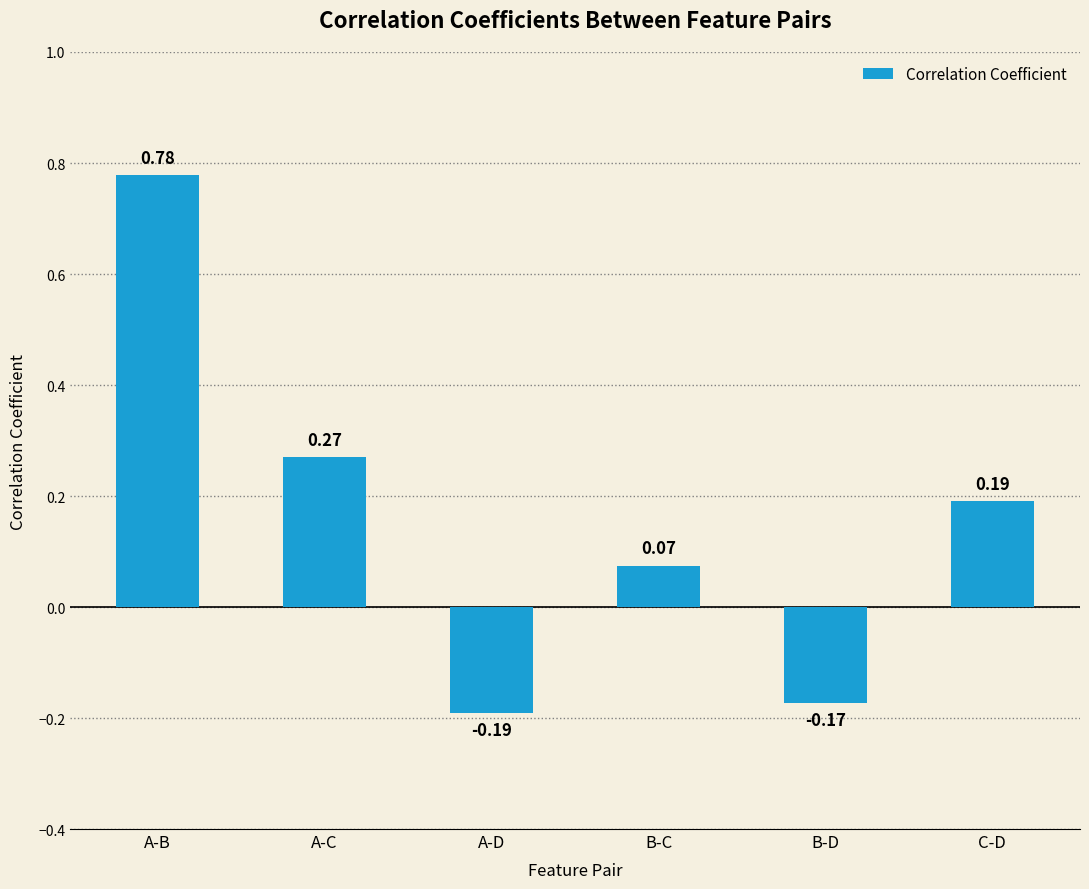

What is the change in value from A-C to A-D?

-0.5